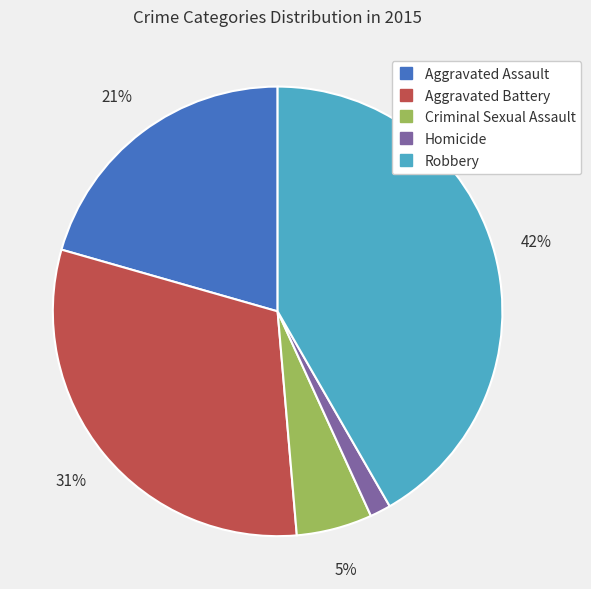

To the nearest percent, what portion does Homicide represent?

1%